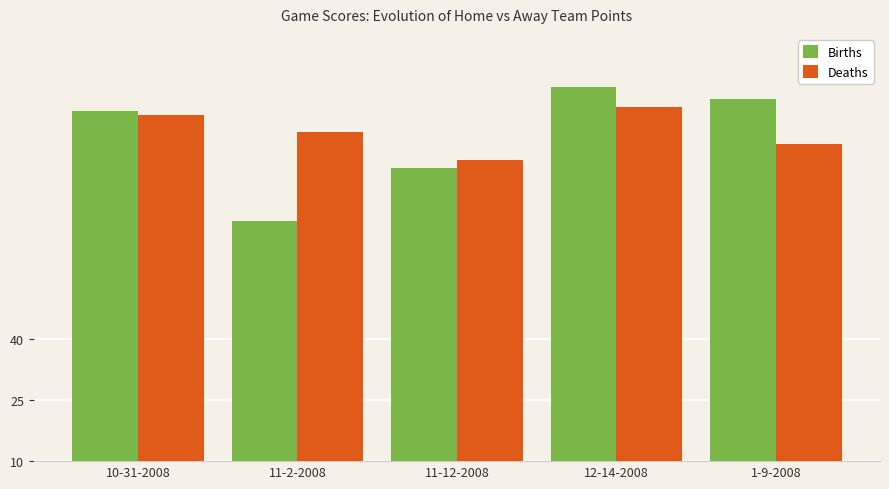

What position from the left is 11-12-2008?

3